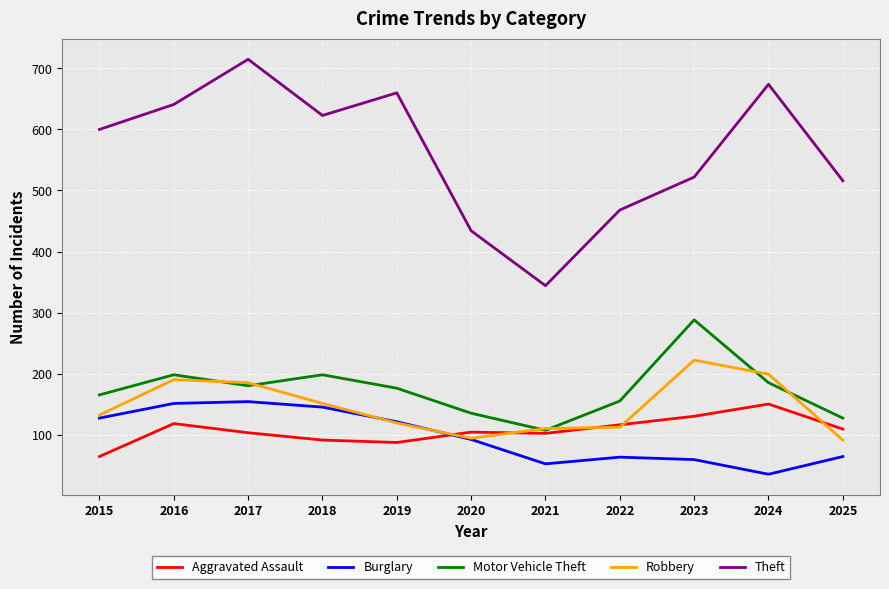

What are all the series names shown in the legend?

Aggravated Assault, Burglary, Motor Vehicle Theft, Robbery, Theft